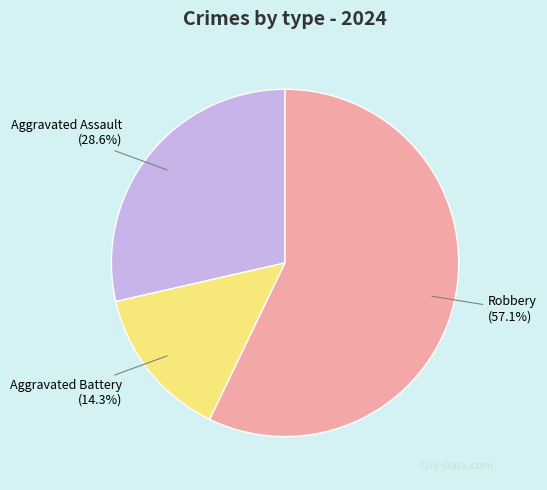

Which slice is the smallest?

Aggravated Battery